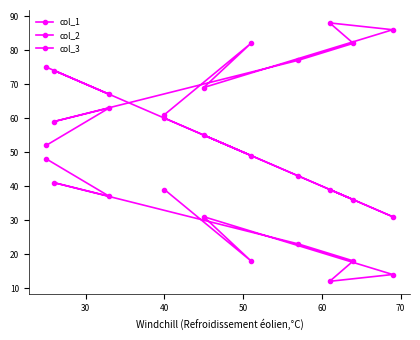

What is the spread (max minus min) of values at 30?

30